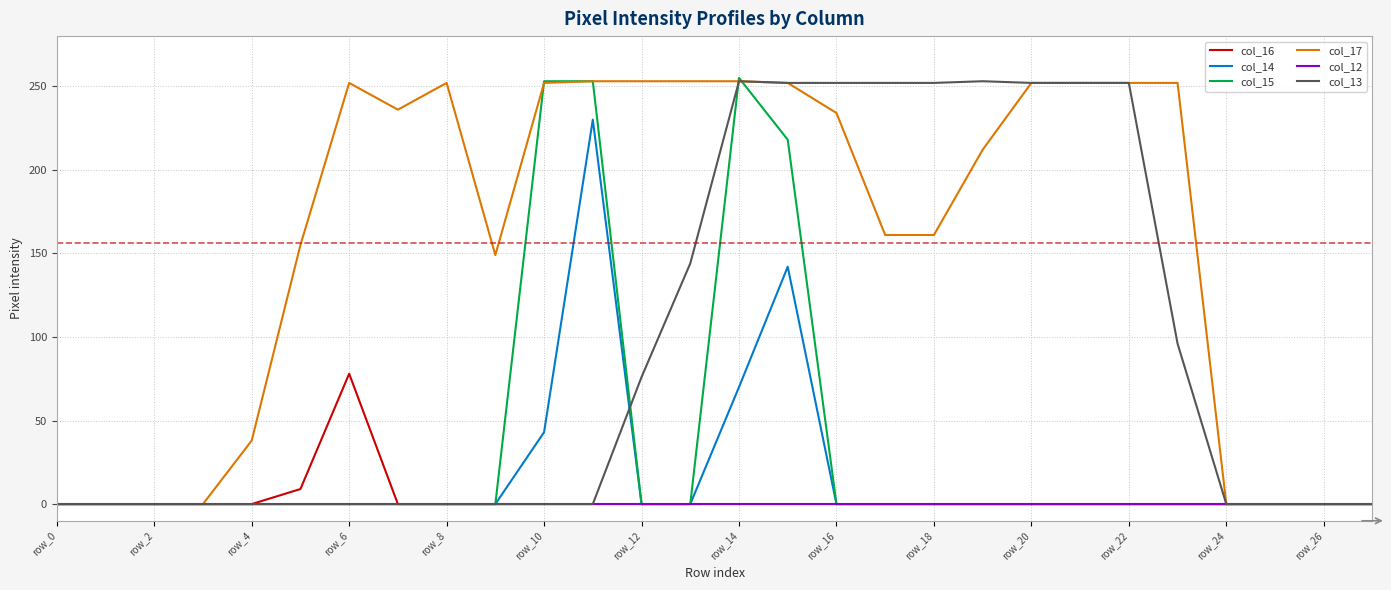

At how many categories does at least one series exceed 102?

19